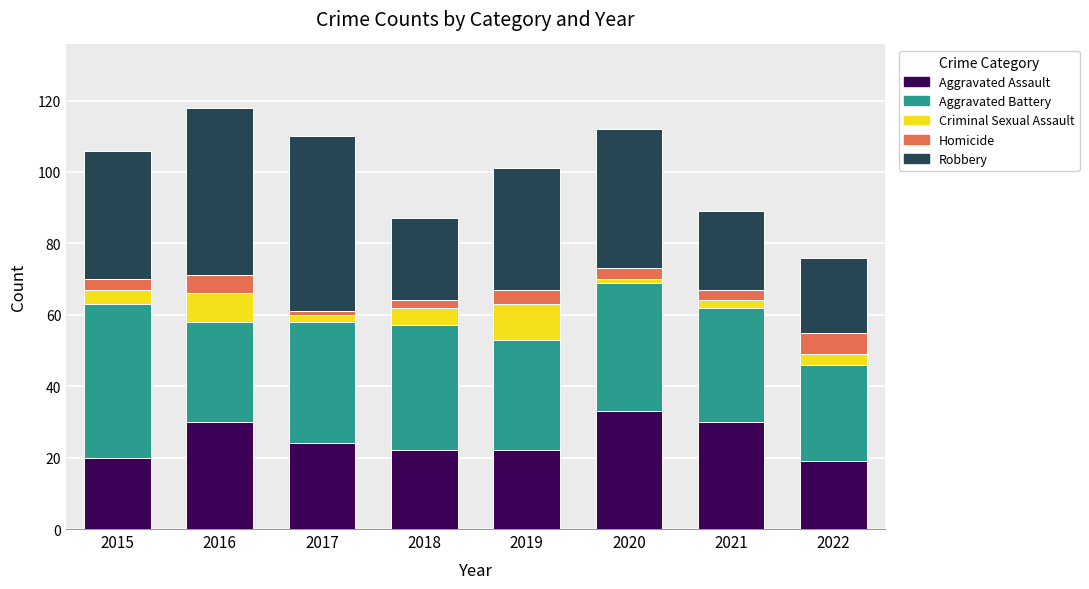

At which label does Aggravated Assault reach its peak?

2020